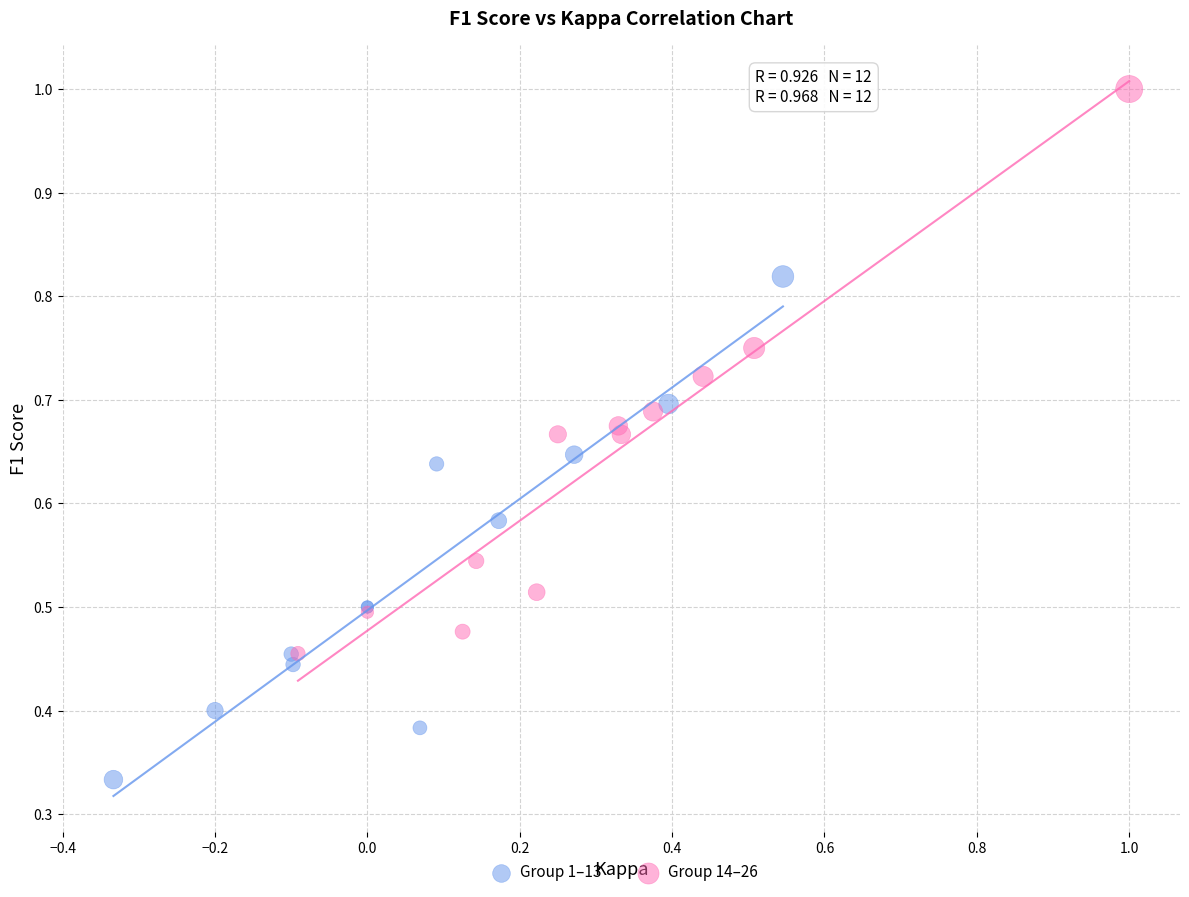

Which series reaches the minimum Y coordinate?

Group 1–13